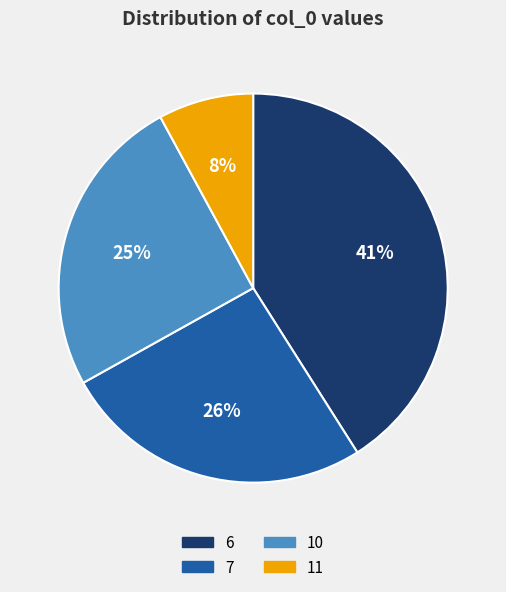

To the nearest percent, what is the difference between the largest and smallest slice percentages?

33%